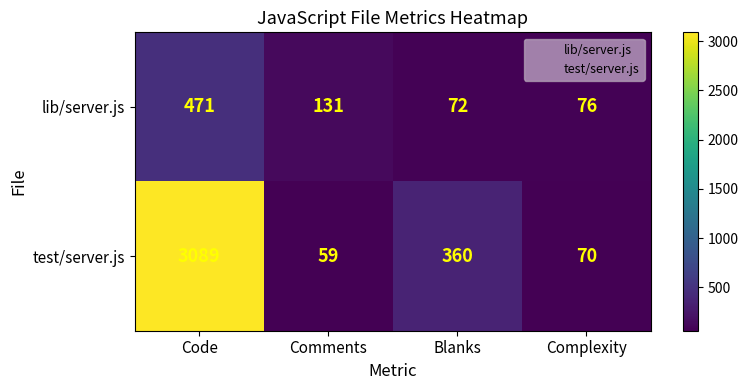

What is the difference between the maximum and minimum values in the test/server.js series?

3030